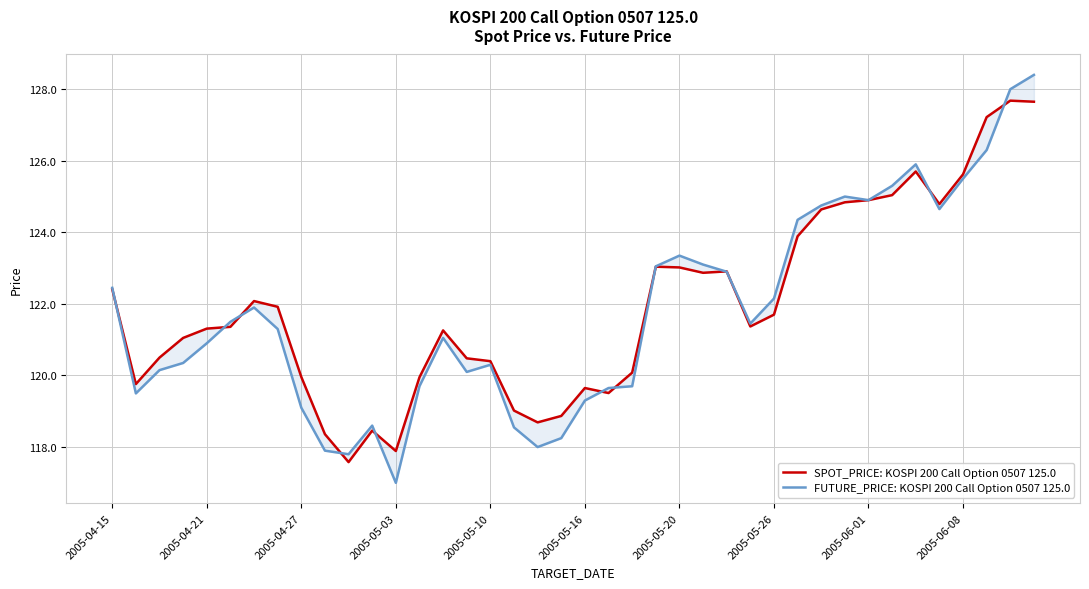

True or false: FUTURE_PRICE: KOSPI 200 Call Option 0507 125.0 has more than 1 points higher than both neighbors.

True